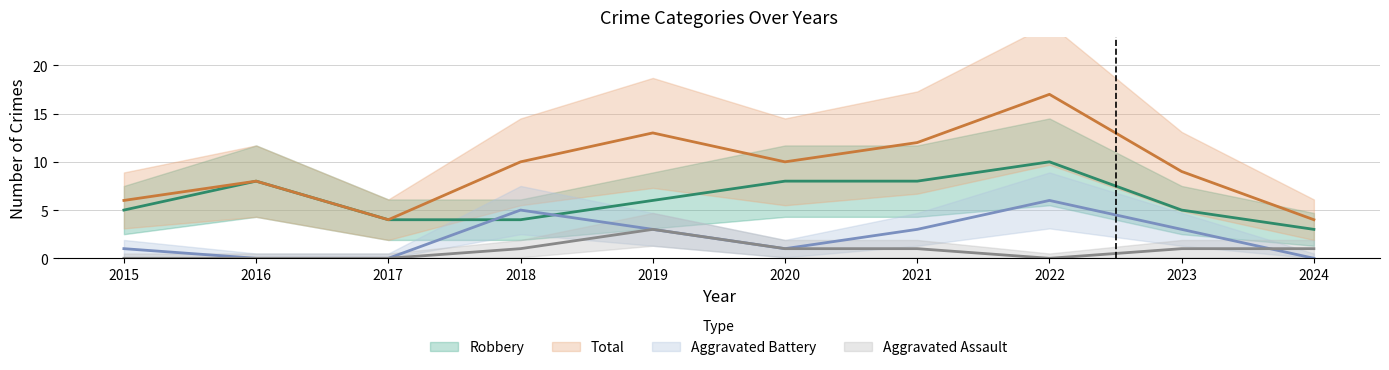

What are all the series names shown in the legend?

Aggravated Assault, Aggravated Battery, Robbery, Total